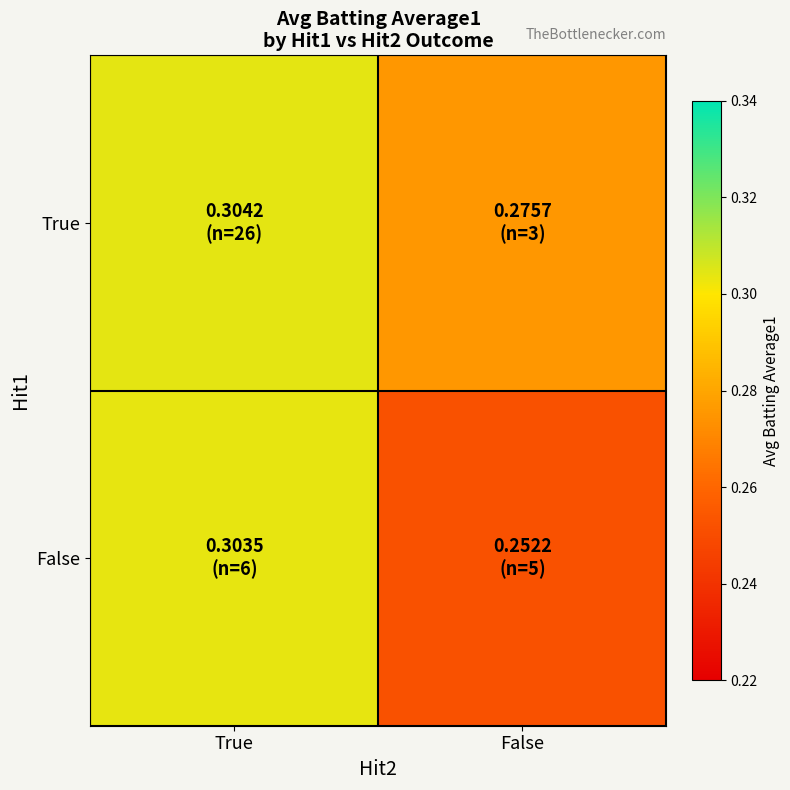

What is the total value across all series at True?

0.6